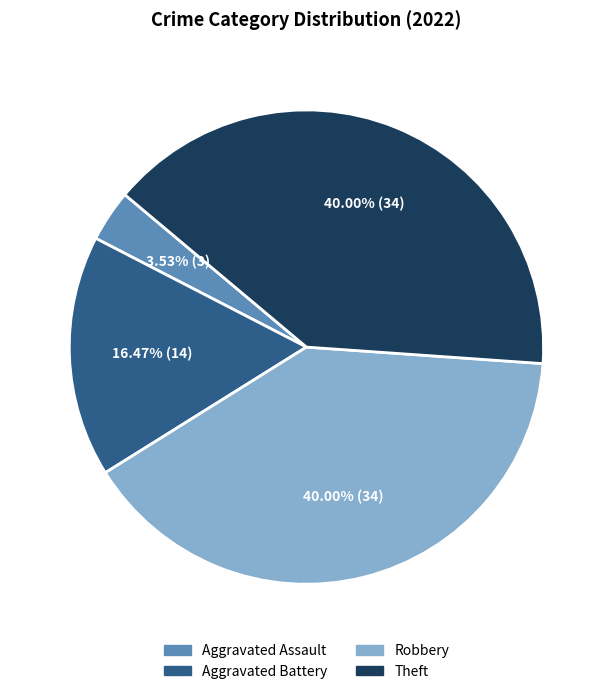

Is there a majority slice in this chart?

No